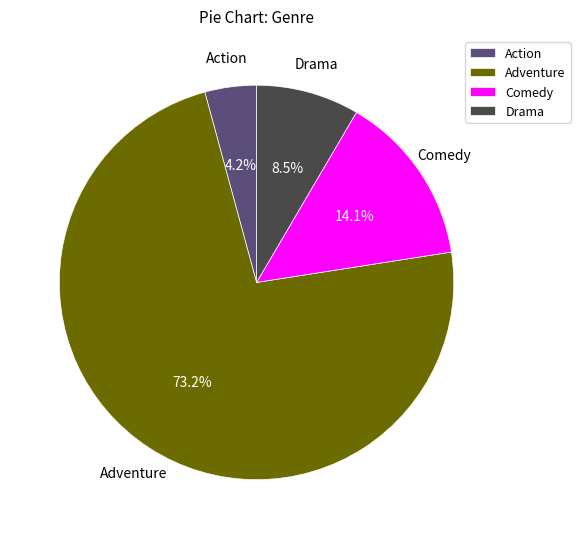

Approximately how many times larger is the value at Drama compared to Action?

2.0